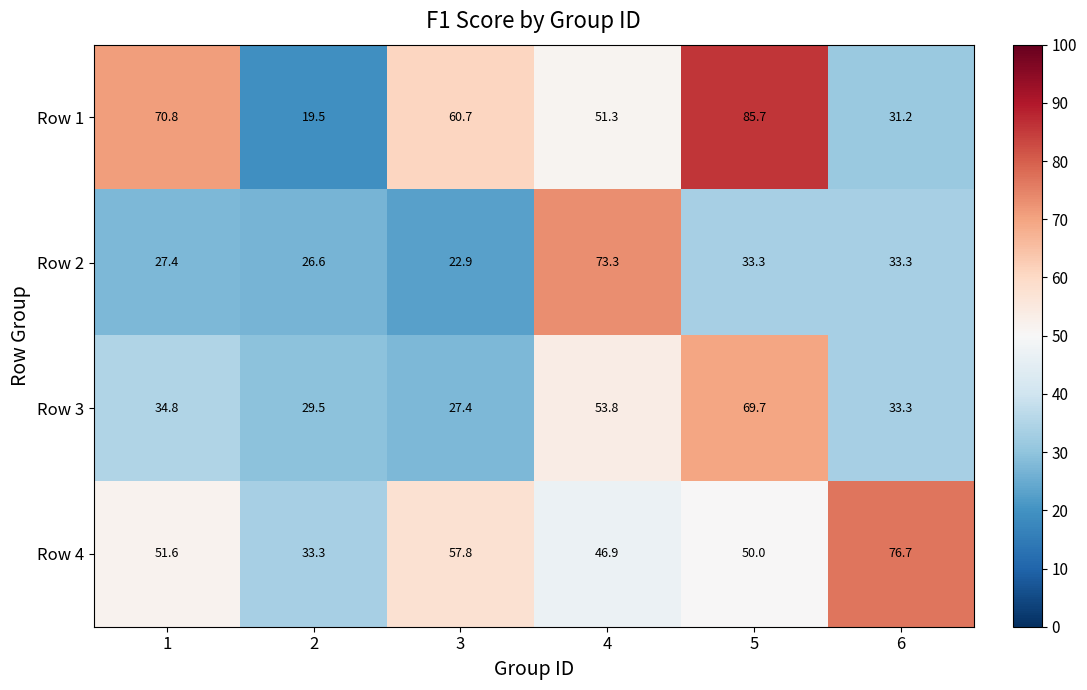

What is the spread (max minus min) of values at 6?

45.5